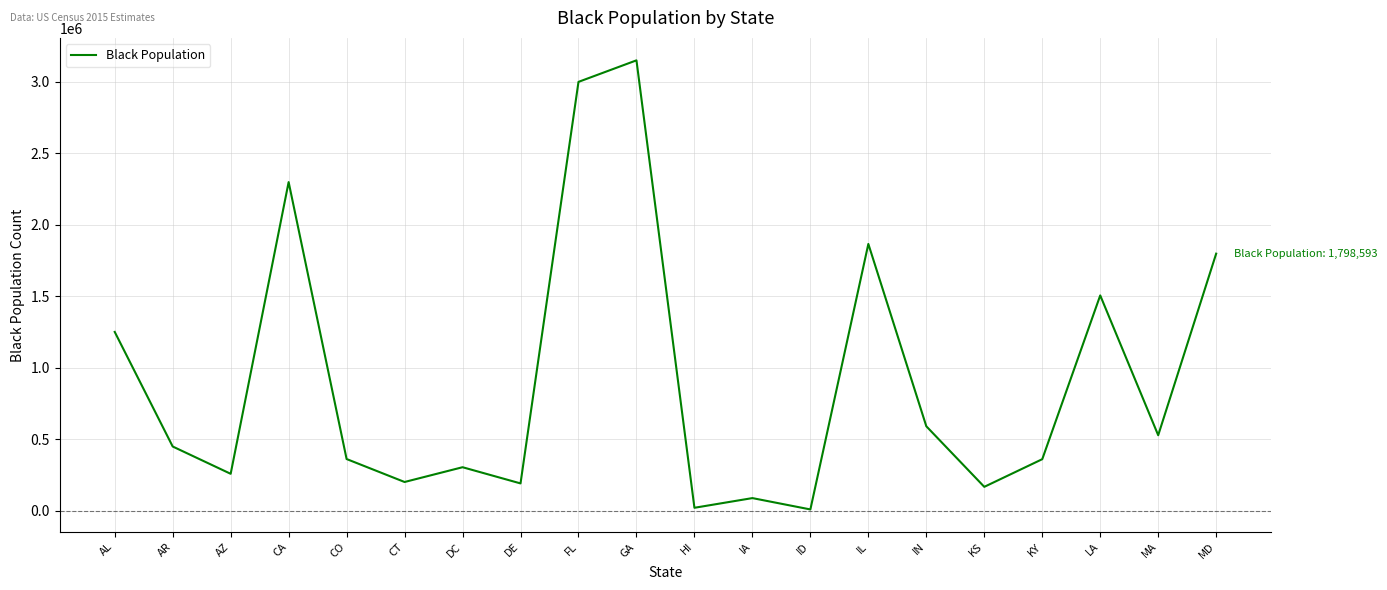

How many lines are shown in the chart?

1